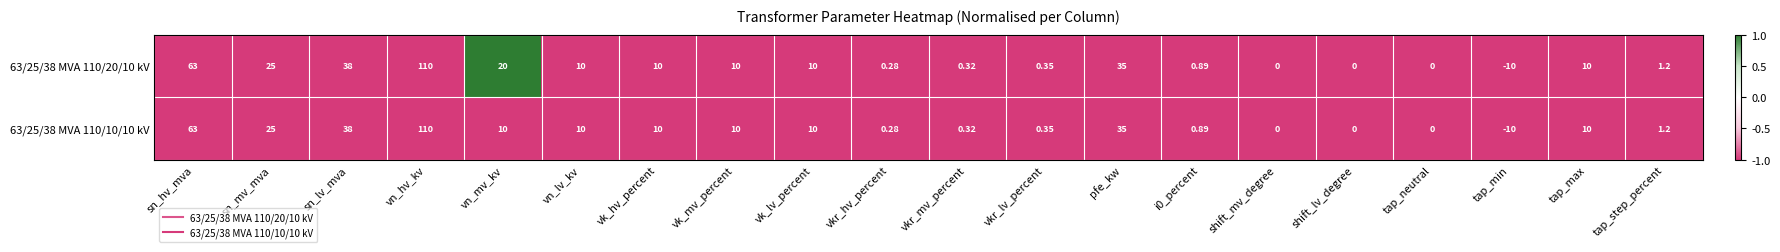

Which category has the lowest value across all series?

tap_min